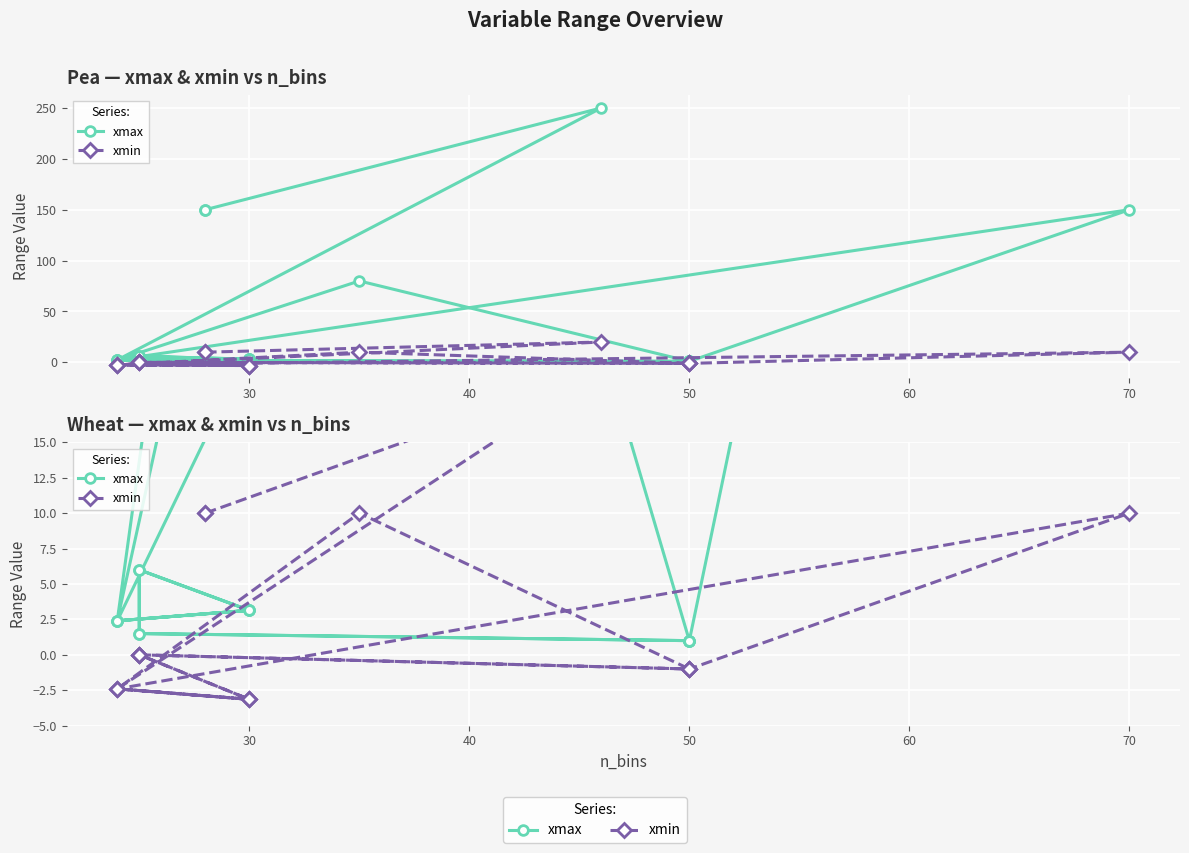

In xmax, how many points are lower than both neighbors (excluding endpoints)?

3